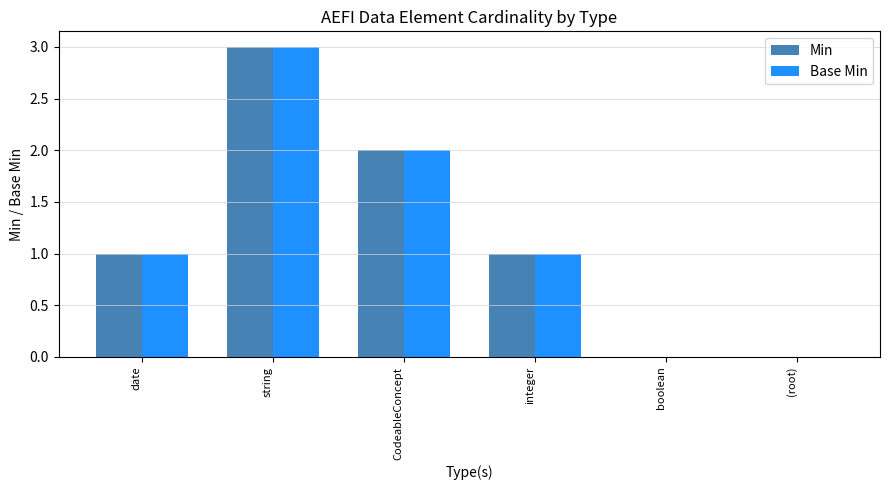

Reading left to right, extract all data points from this chart.

Min: date=1	string=3	CodeableConcept=2	integer=1	boolean=0	(root)=0
Base Min: date=1	string=3	CodeableConcept=2	integer=1	boolean=0	(root)=0